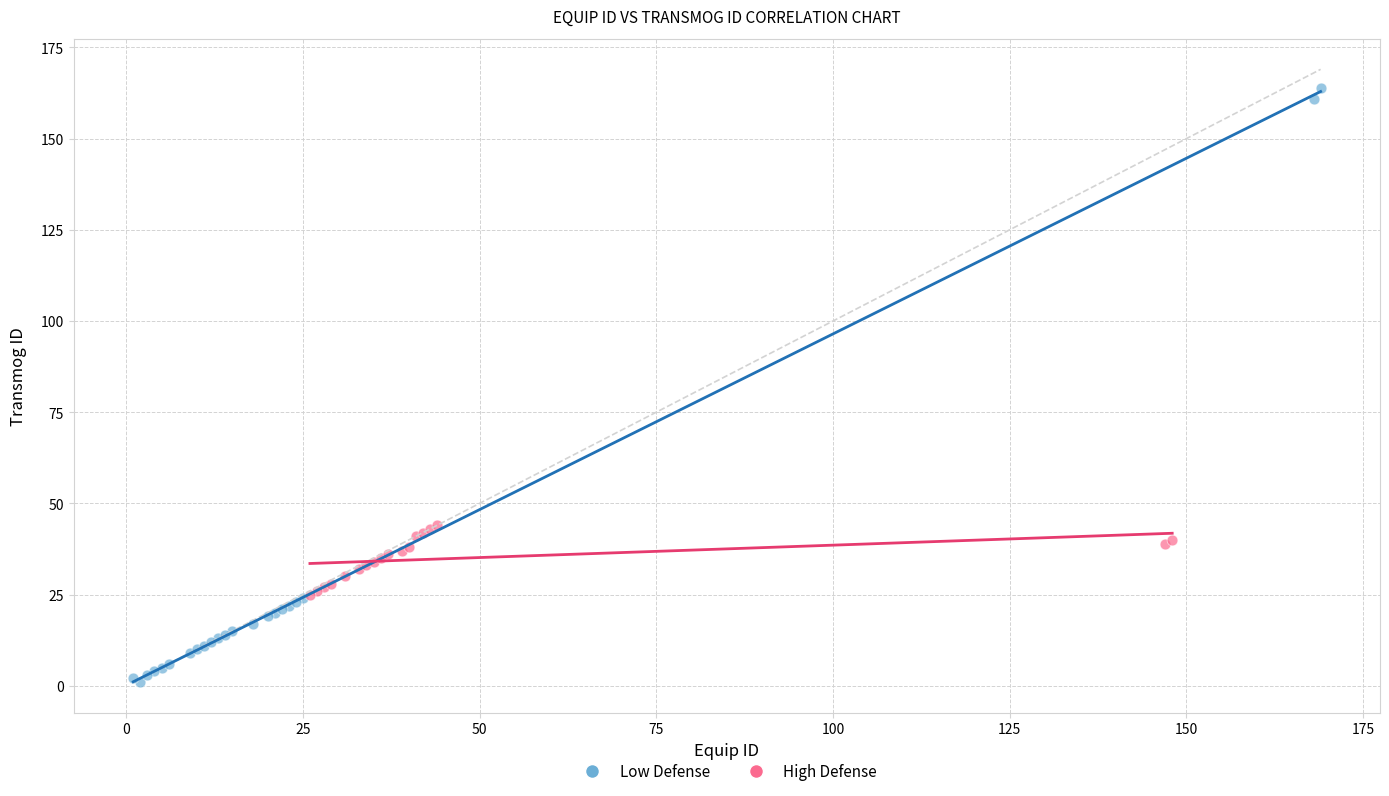

Which series has the largest Y range (max minus min)?

Low Defense